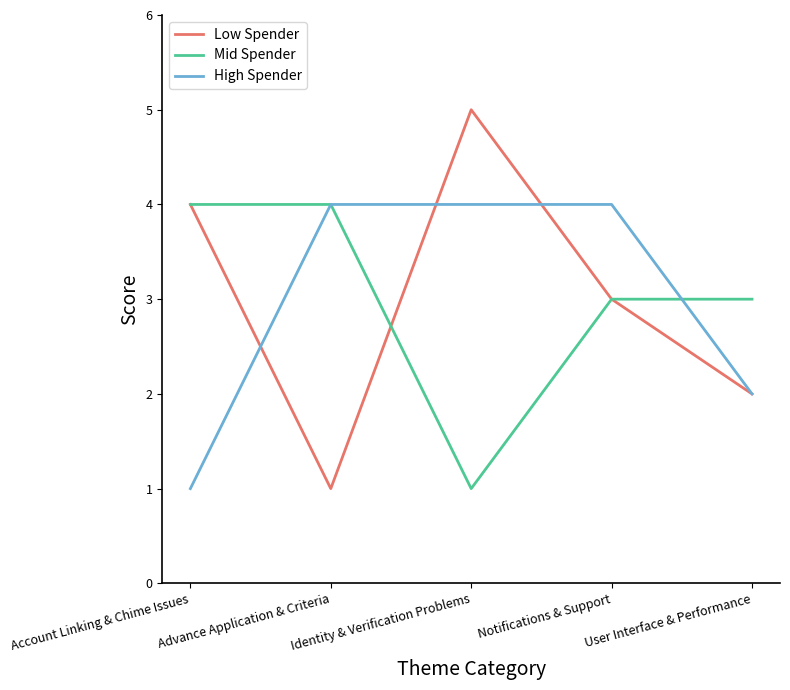

Between Advance Application & Criteria and Identity & Verification Problems, which series saw the biggest shift?

Low Spender